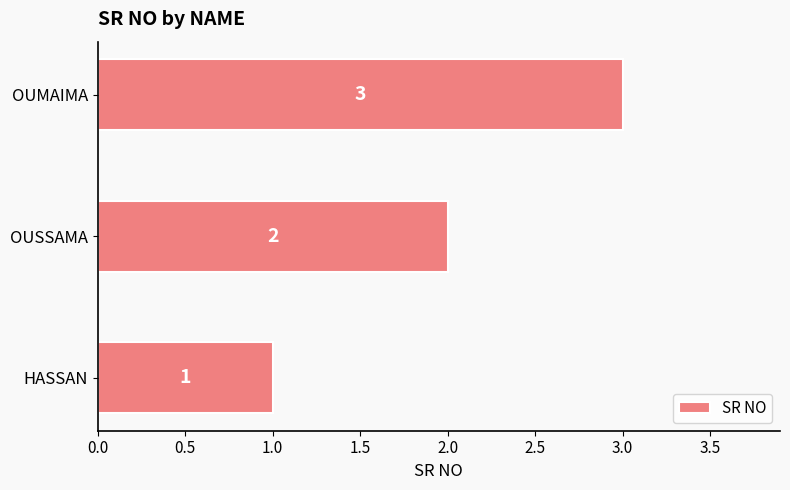

What is the sum of all values?

6